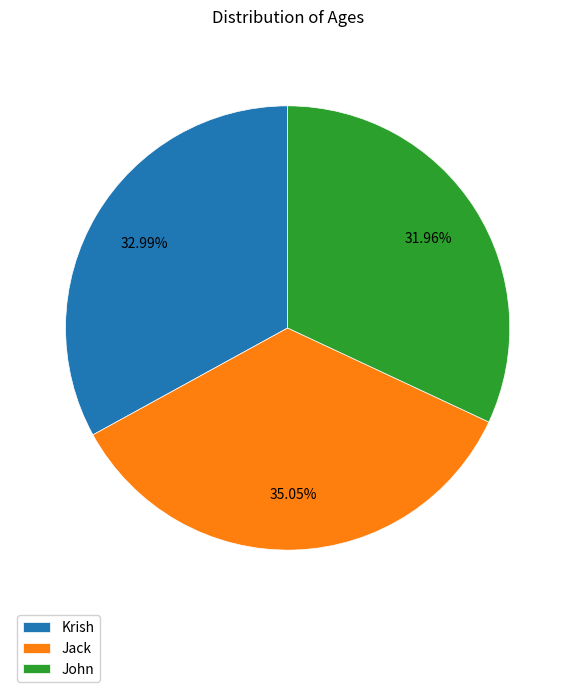

To the nearest percent, what portion does Krish represent?

33%